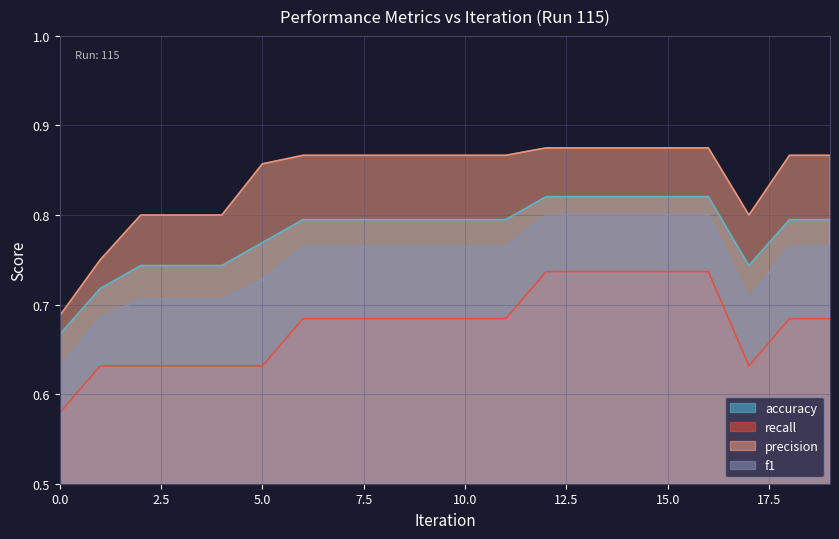

Does the chart display data point markers on the line(s)?

No